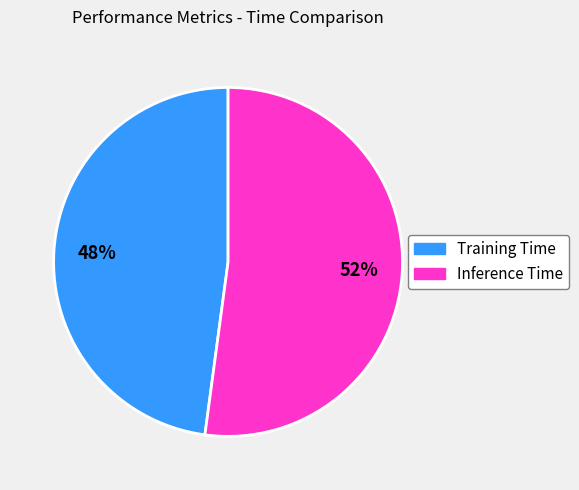

To the nearest percent, what portion does Training Time represent?

48%